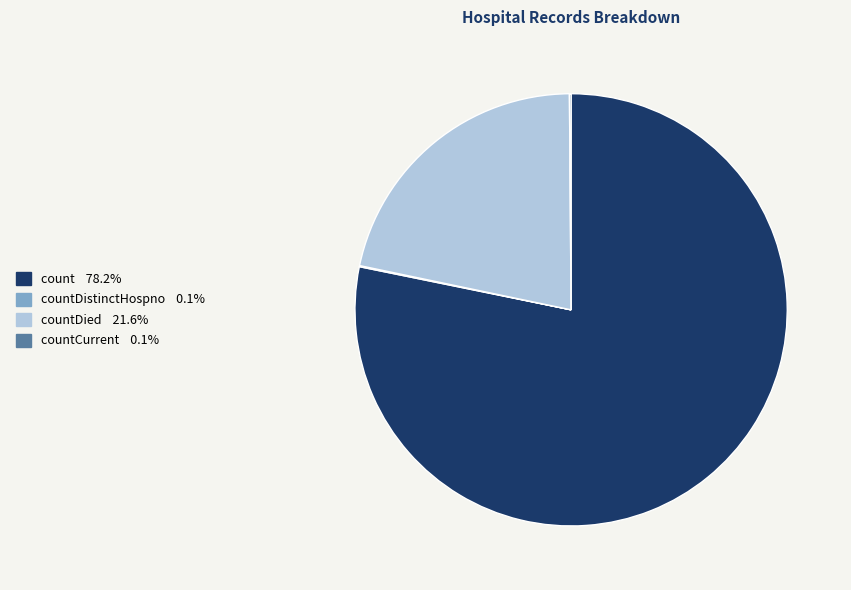

Is there a majority slice in this chart?

Yes